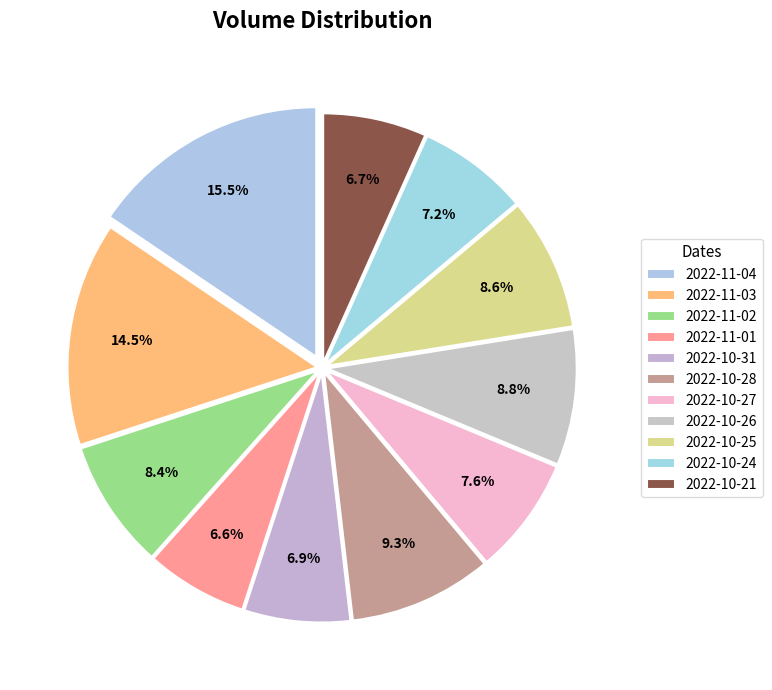

True or false: 2022-11-02 accounts for 1% of the total.

False